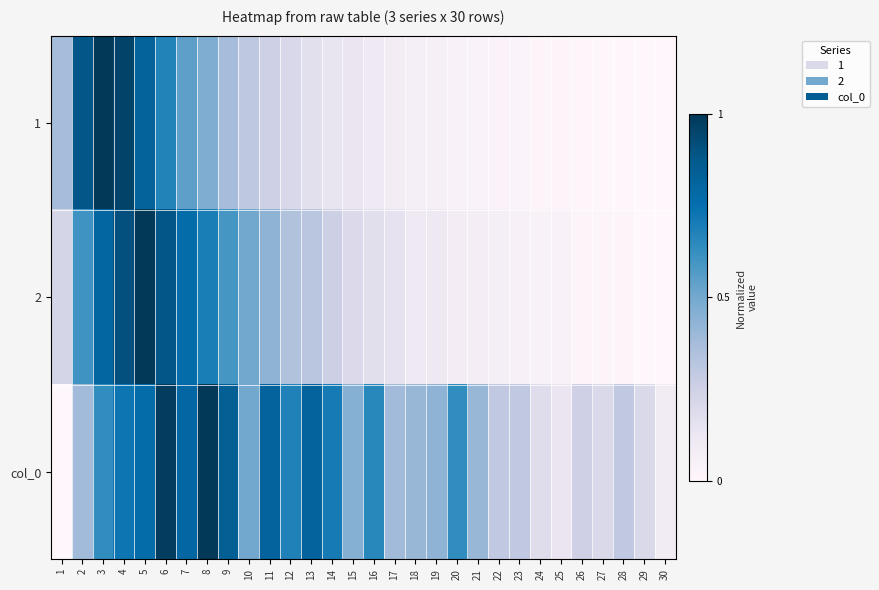

List the series in order of their overall mean, lowest first.

1, 2, col_0